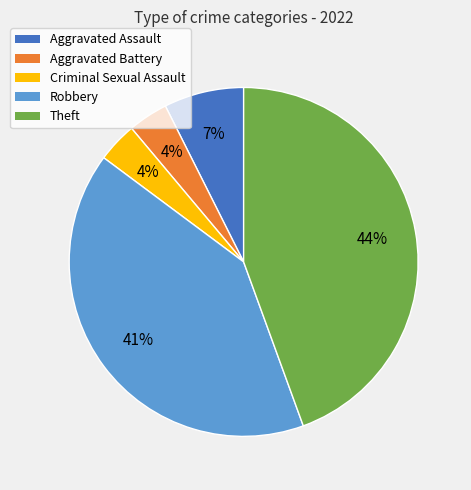

Does Theft account for over 50% of the chart?

No